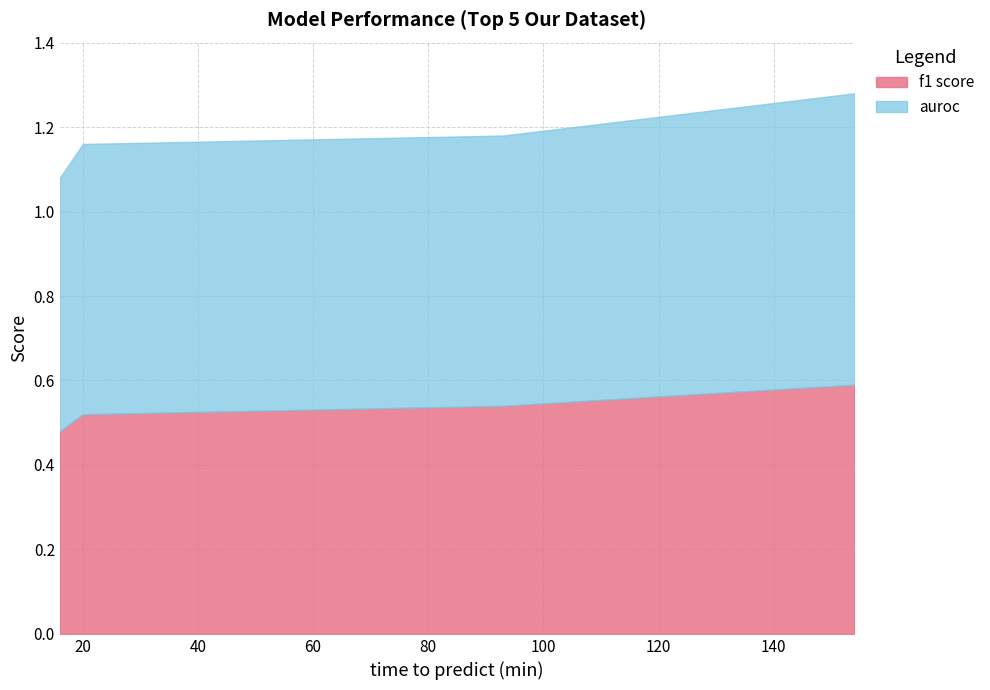

What are all the series names shown in the legend?

f1 score, auroc